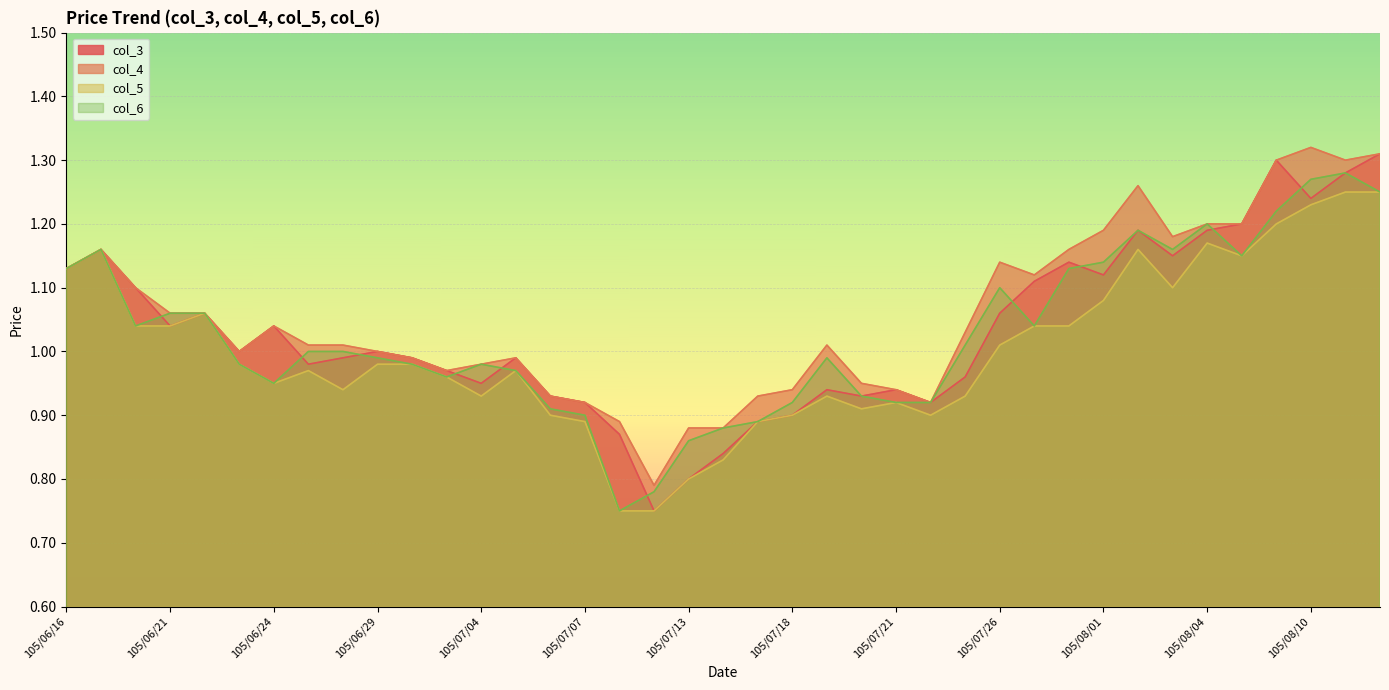

What is the minimum value for col_4?

0.8